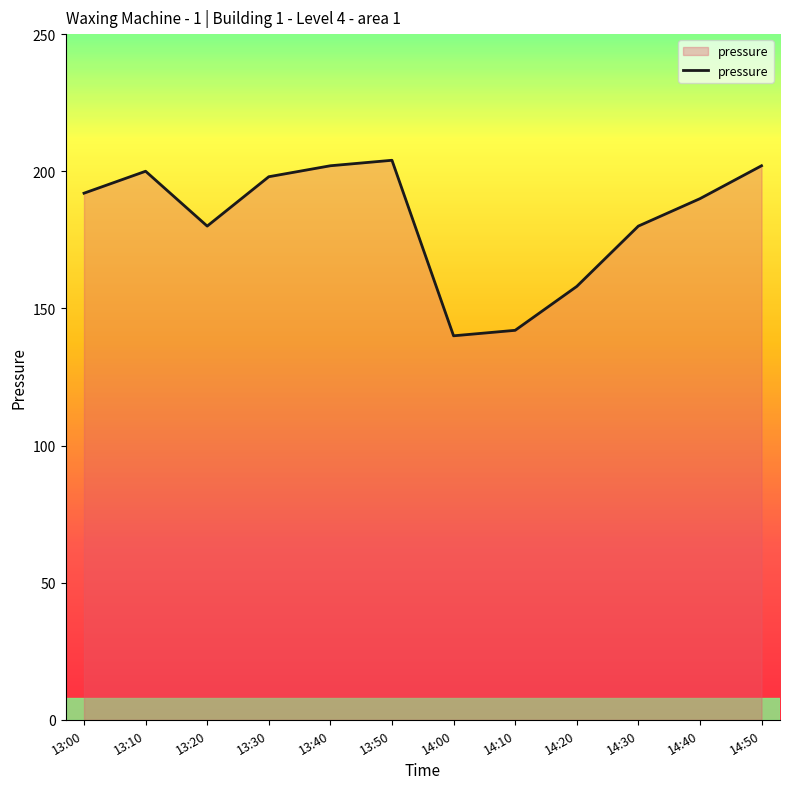

What is the difference between the maximum and minimum values?

64